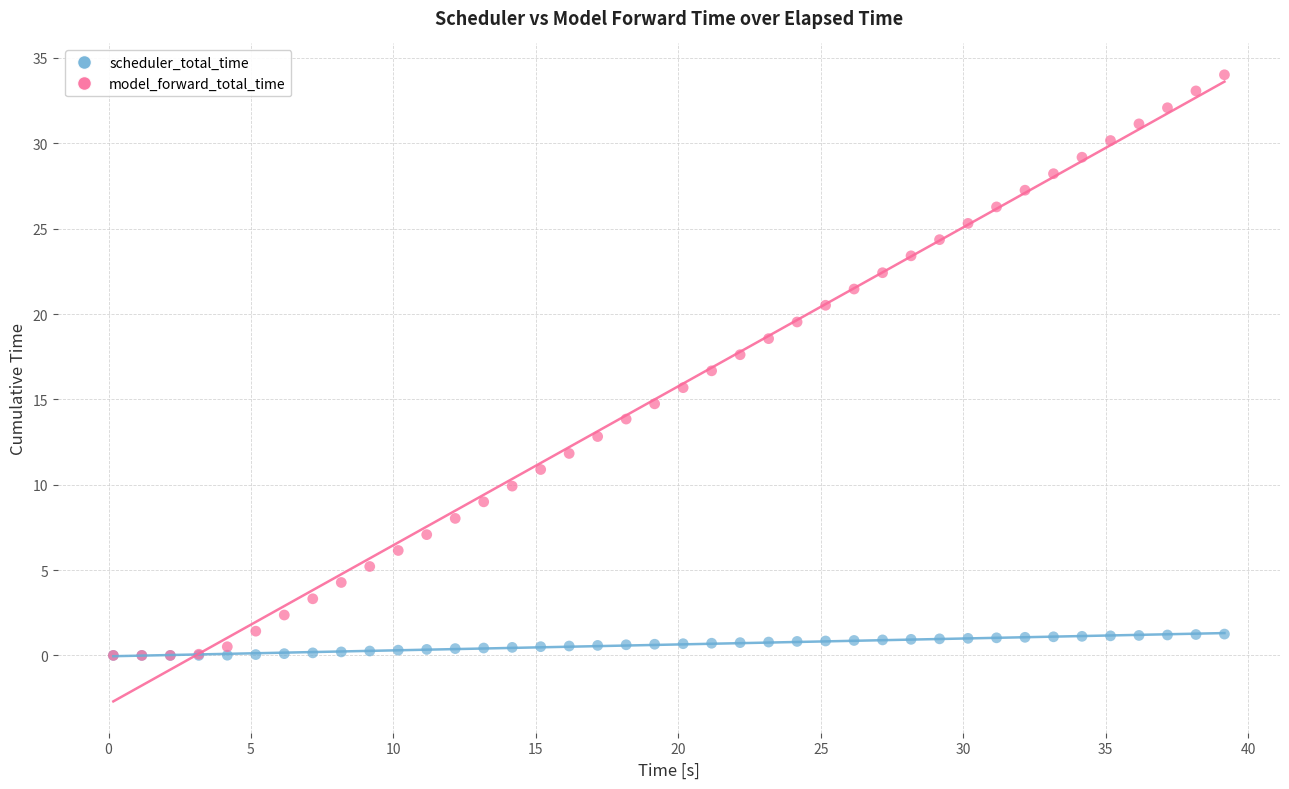

Which series has the largest Y range (max minus min)?

model_forward_total_time